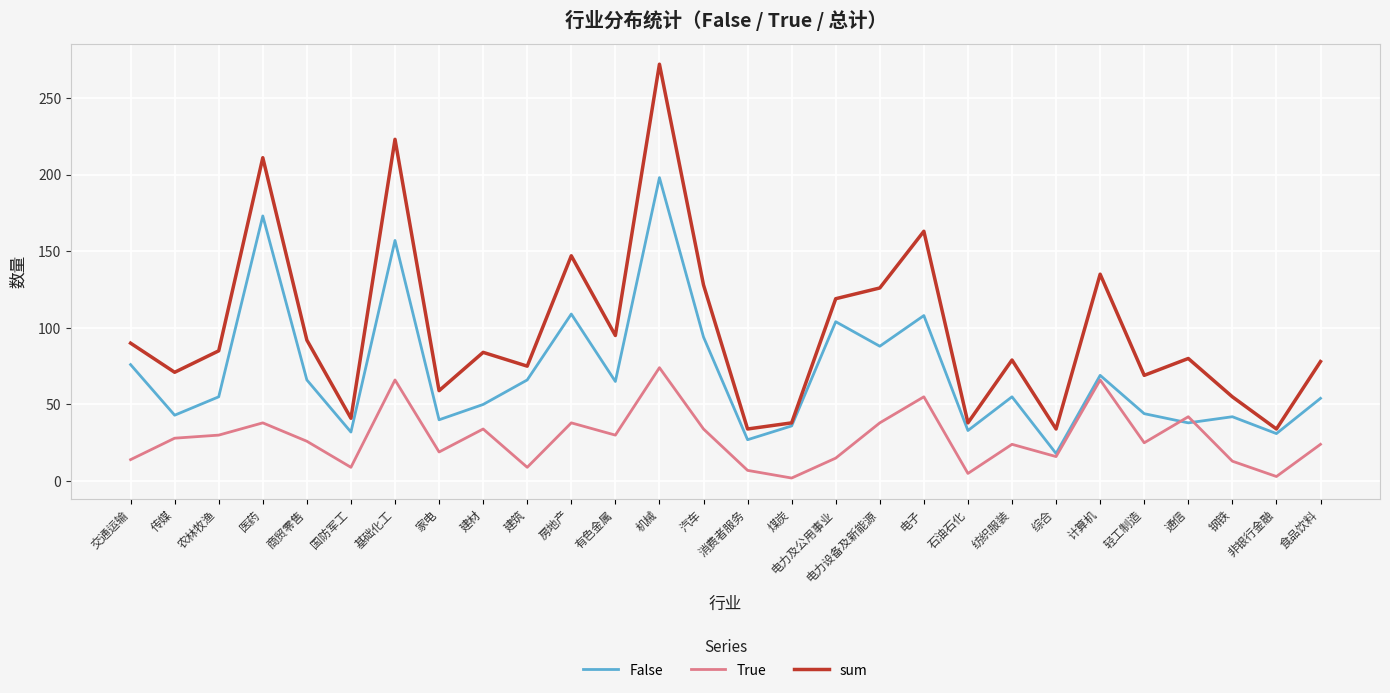

True or false: False has a value of 94 at 有色金属.

False